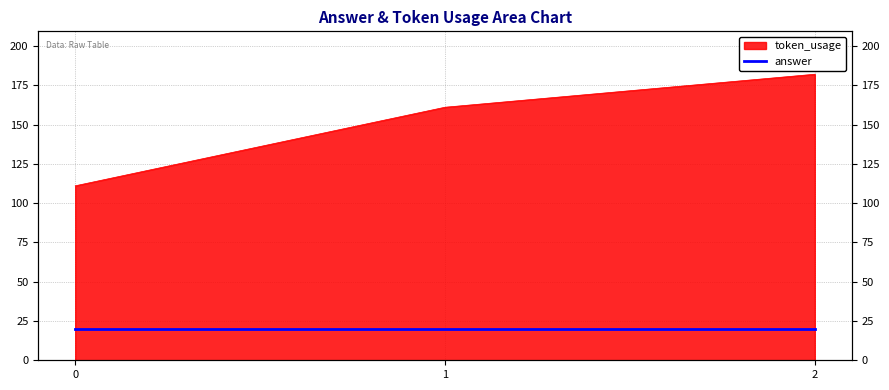

How many lines are shown in the chart?

1